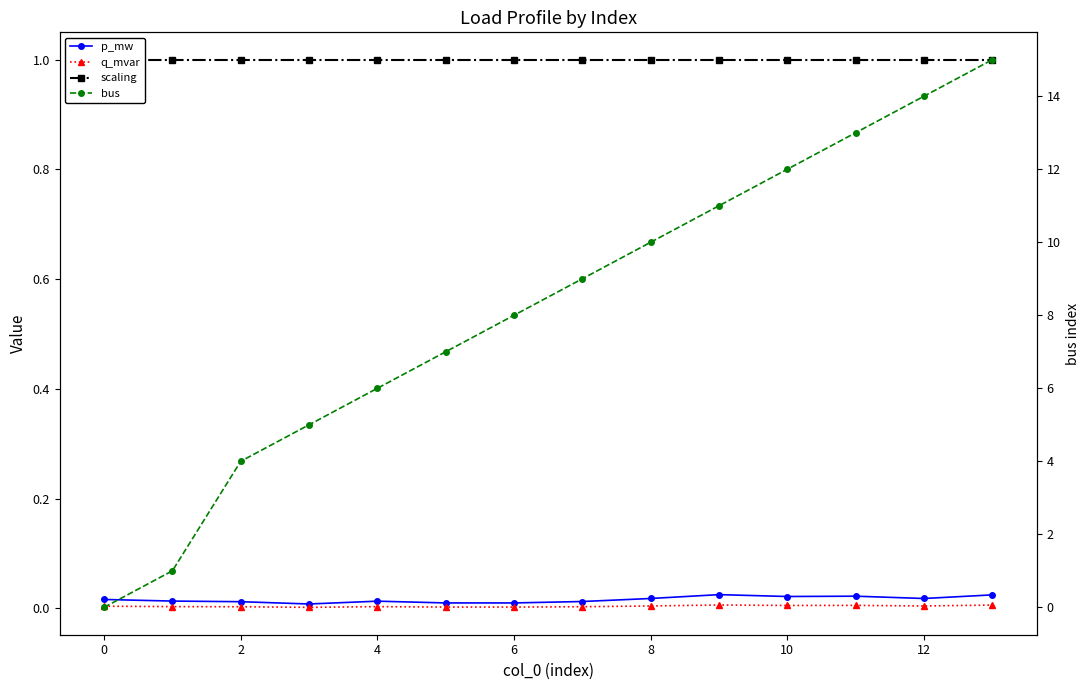

At which category is the sum across all series the highest?

13